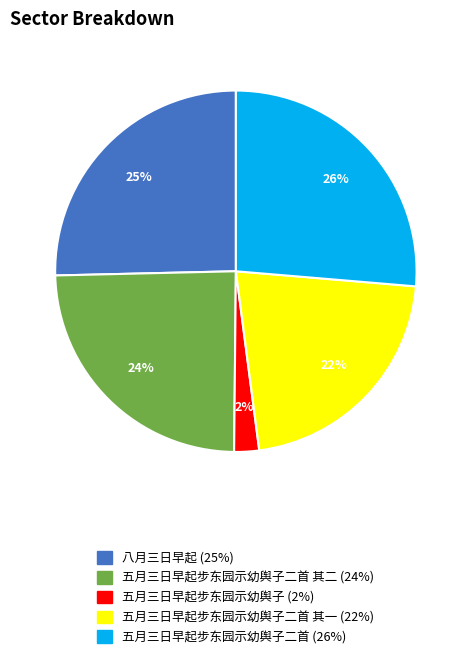

Does any single category account for the majority?

No